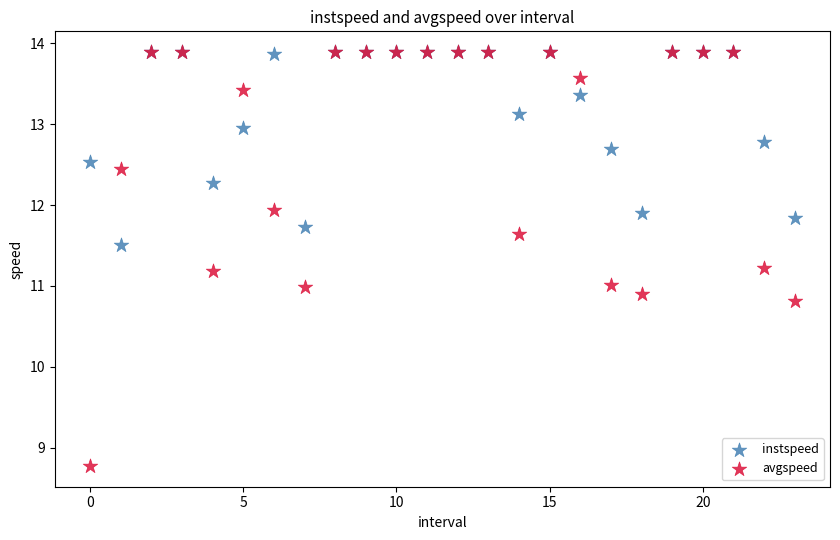

What are all the series names shown in the legend?

instspeed, avgspeed